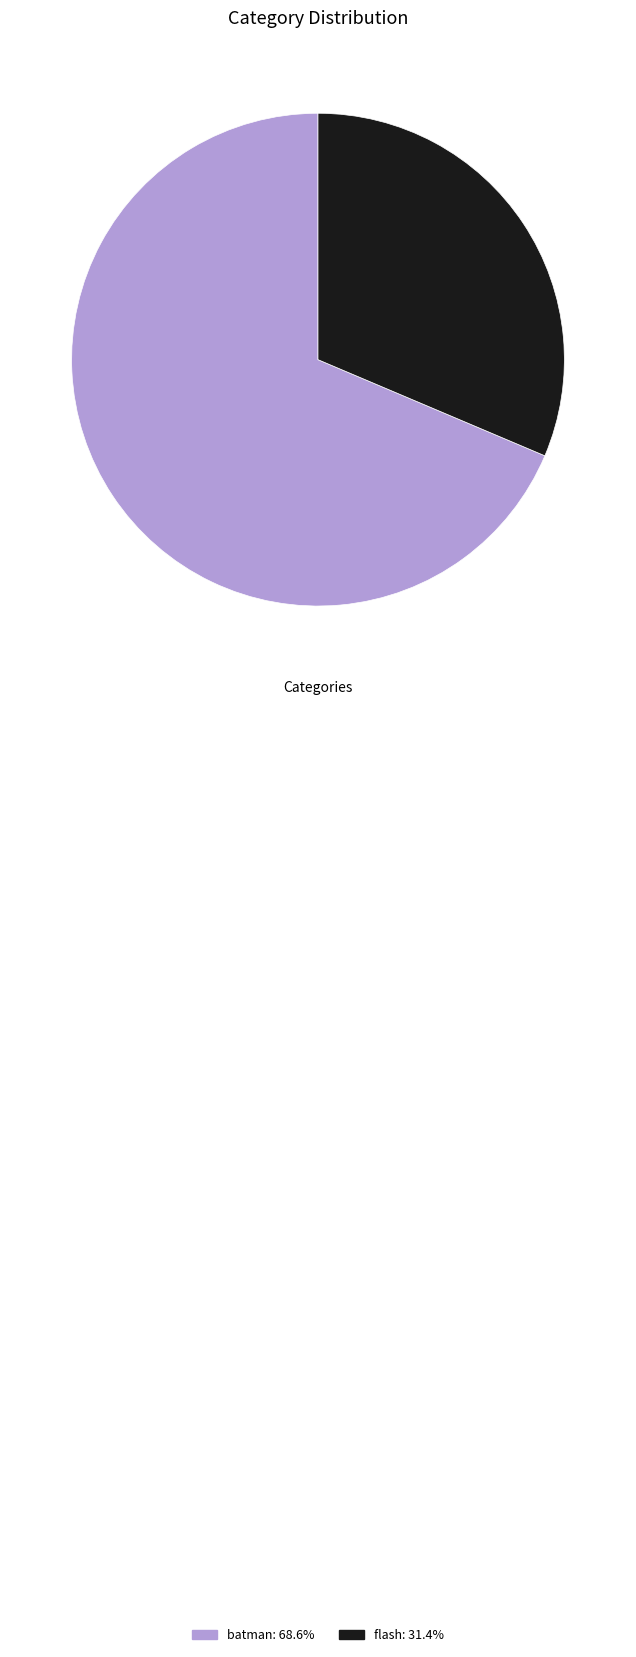

Which slice is the largest?

batman